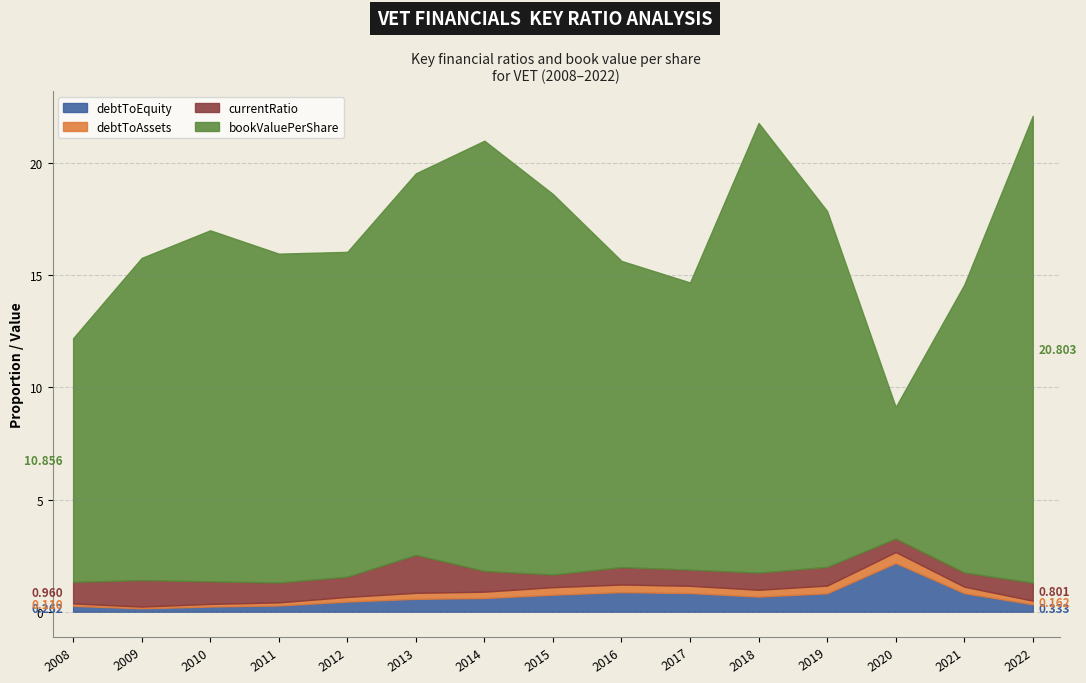

At how many categories does at least one series exceed 4?

15